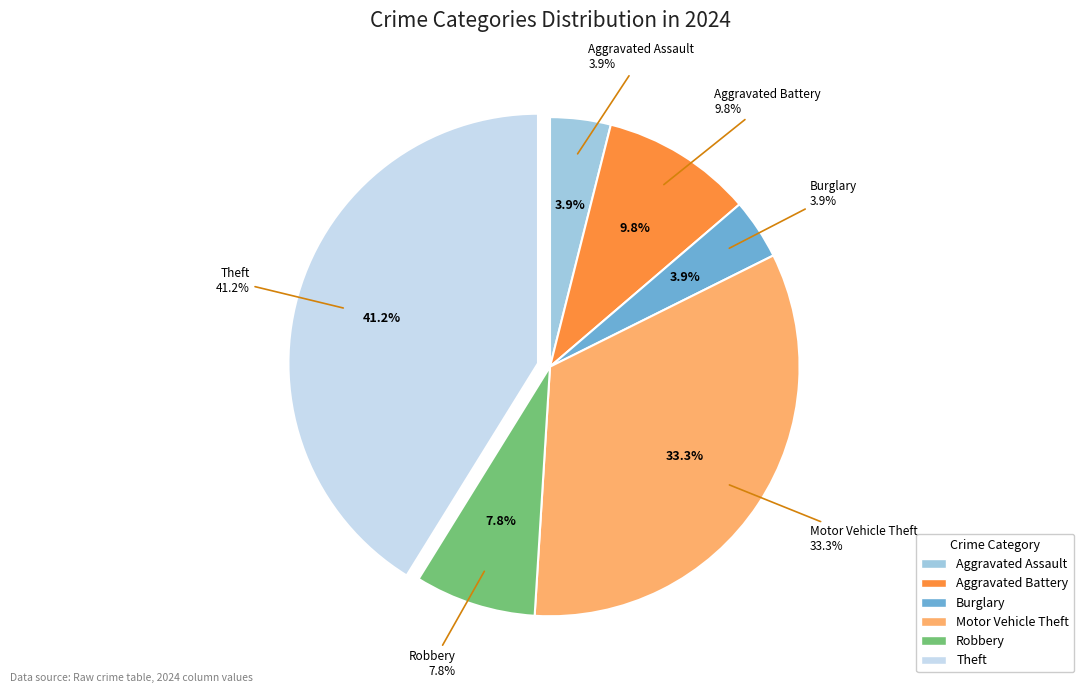

What percentage is the Aggravated Battery slice, to the nearest percent?

10%